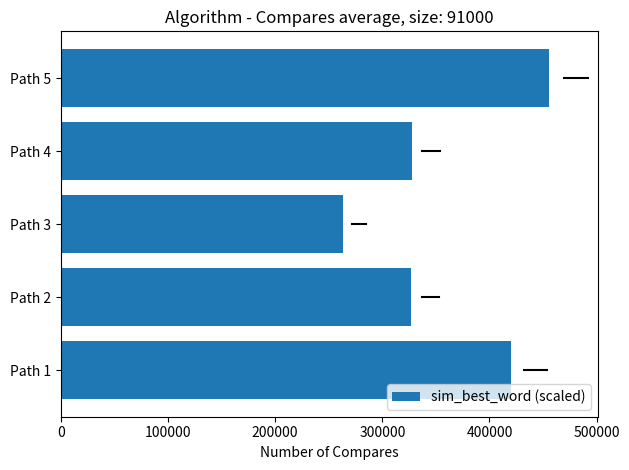

The value at Path 1 is 567972.6. True or false?

False